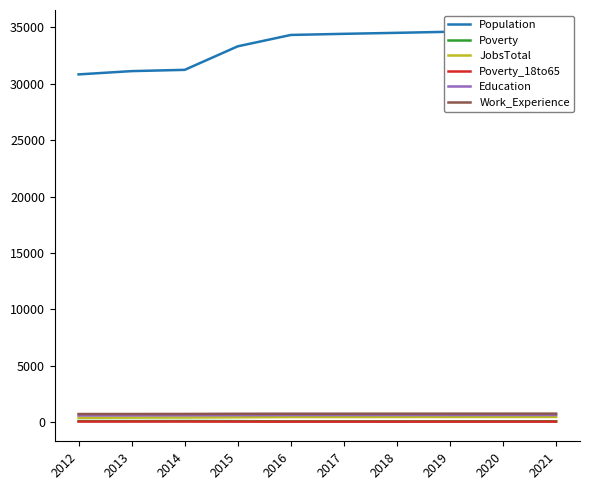

What is the maximum value shown in the chart?

34791